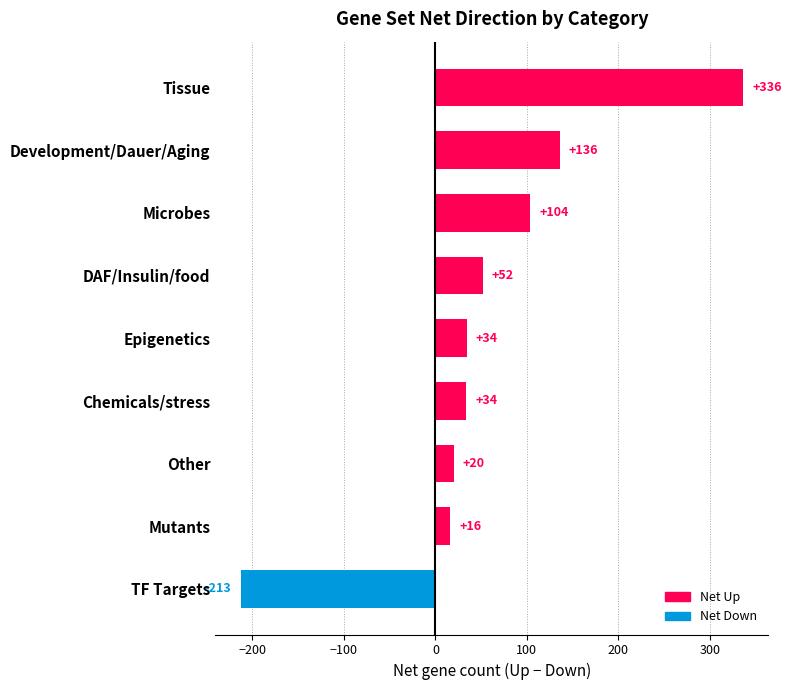

Which category has the lowest value across all series?

TF Targets